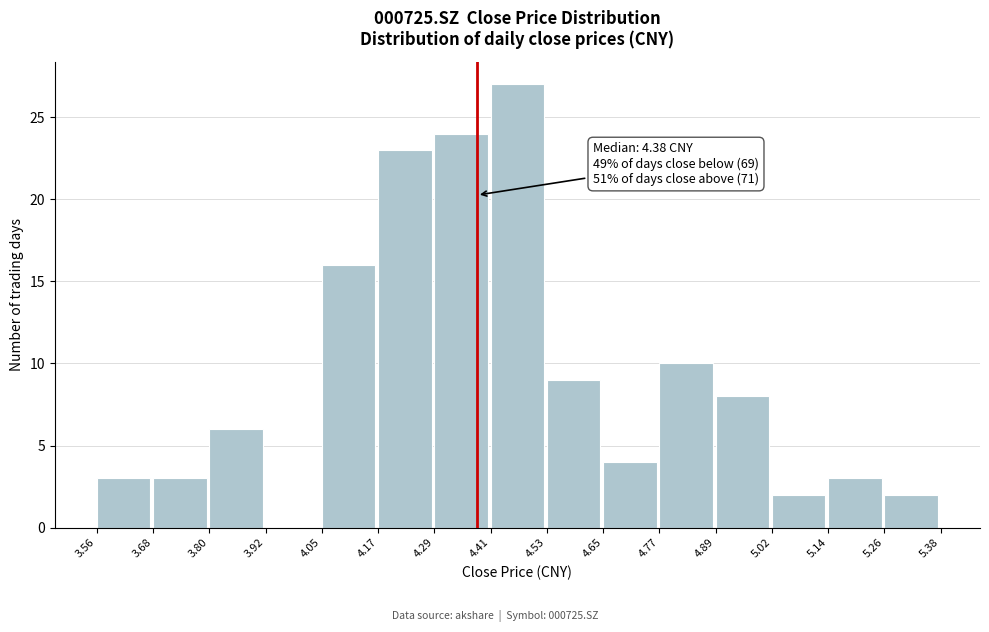

Which range on the x-axis has the tallest bar?

4.41 to 4.53